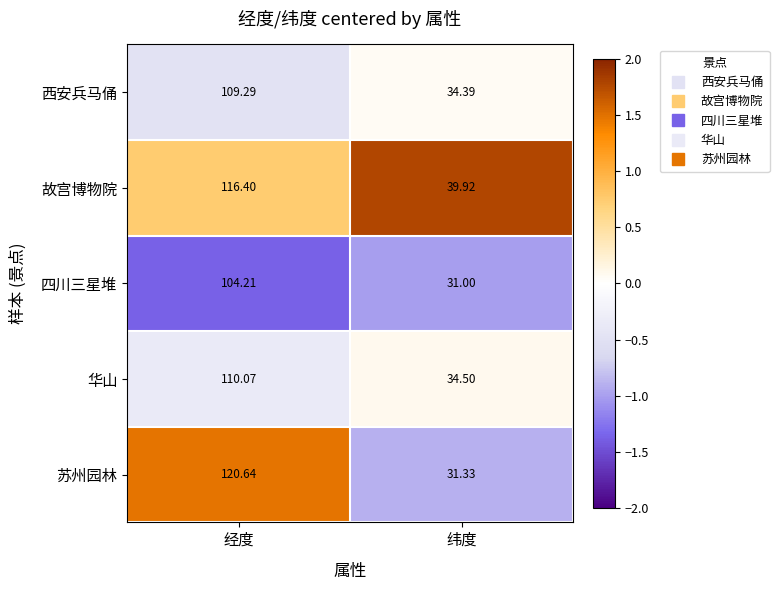

At which label does 苏州园林 reach its minimum?

纬度